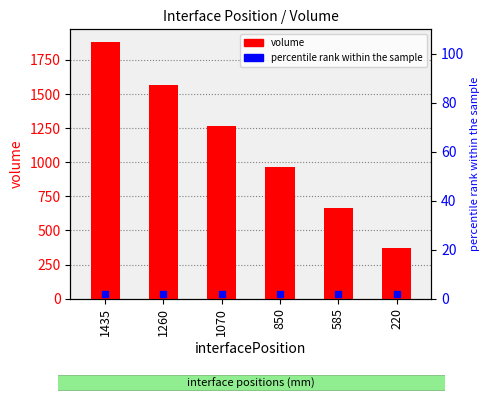

Reading left to right, extract all data points from this chart.

volume: 1435=1880.2	1260=1569.1	1070=1267.2	850=964.3	585=665.8	220=373.7
percentile rank within the sample: 1435=100.0	1260=83.5	1070=67.4	850=51.3	585=35.4	220=19.9